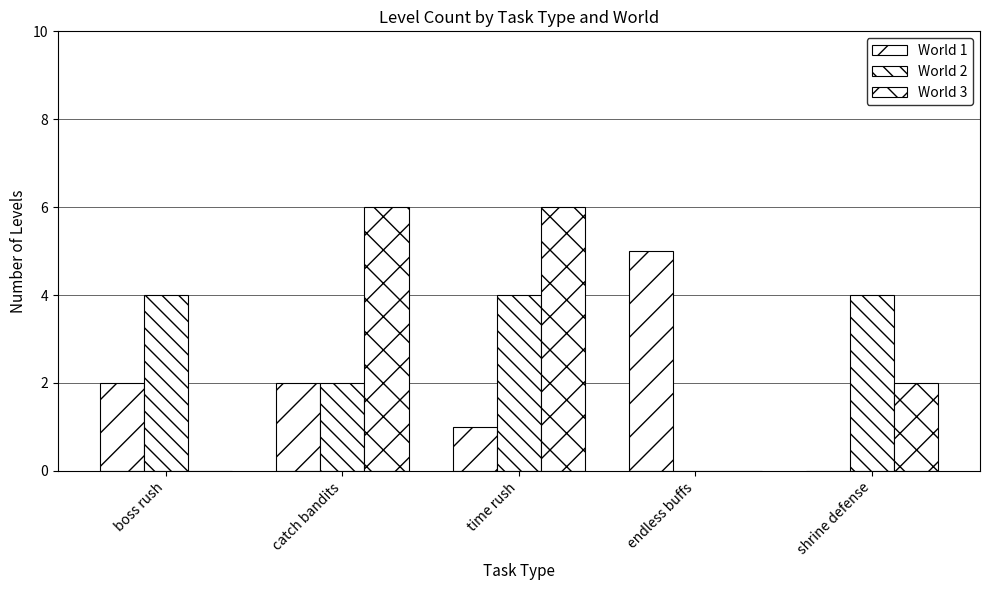

How many groups of bars are there?

5